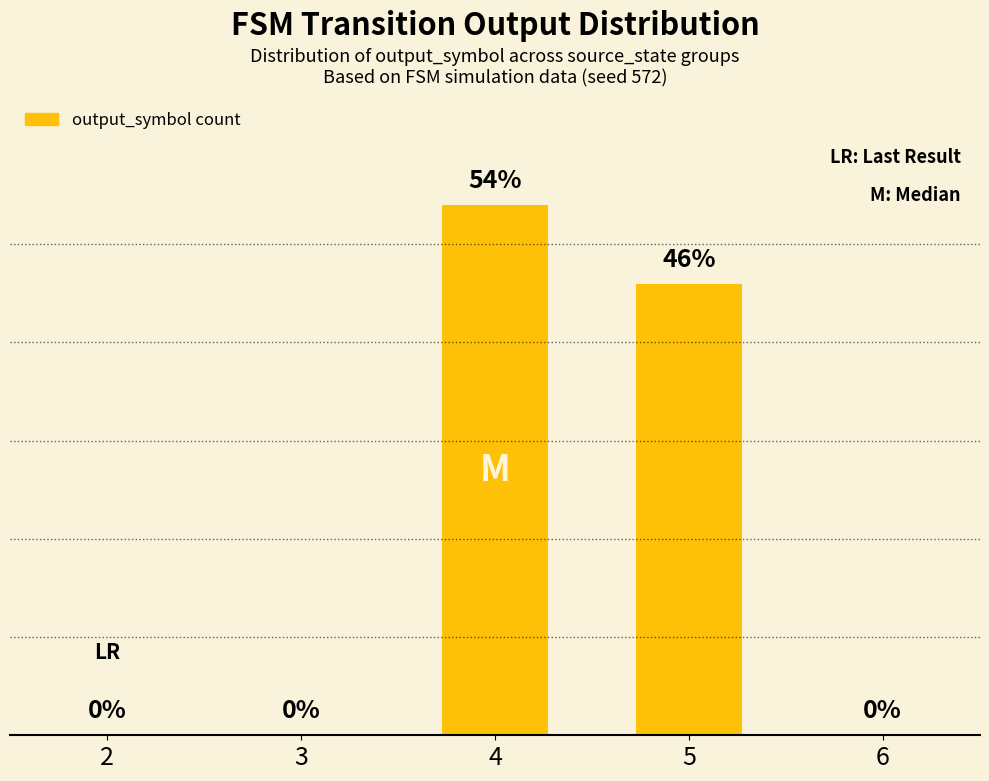

Reading right to left, what are all the values shown in this chart?

6=0	5=46	4=54	3=0	2=0